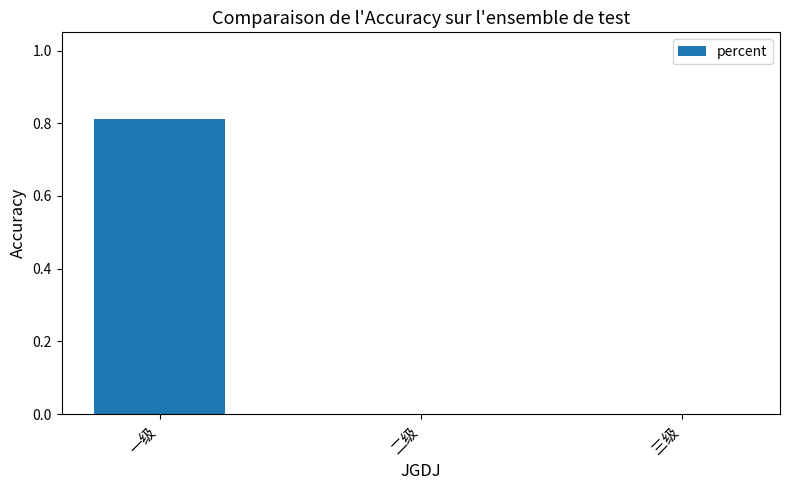

Which category has the highest value across all series?

一级